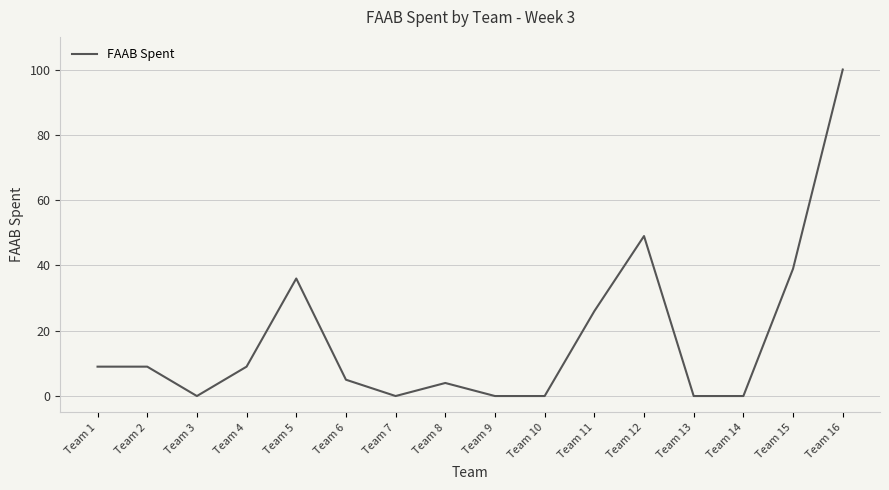

What is the difference between the values at Team 15 and Team 16?

61